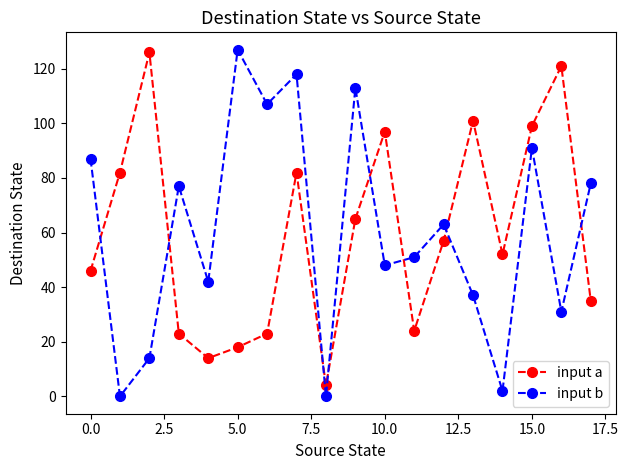

What is the sum of all input a values?

1069